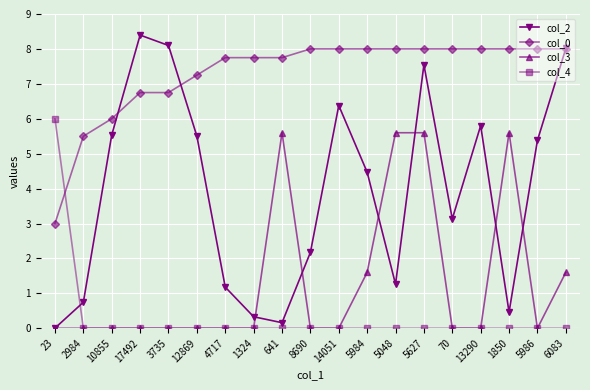

What is the minimum value for col_0?

3.0